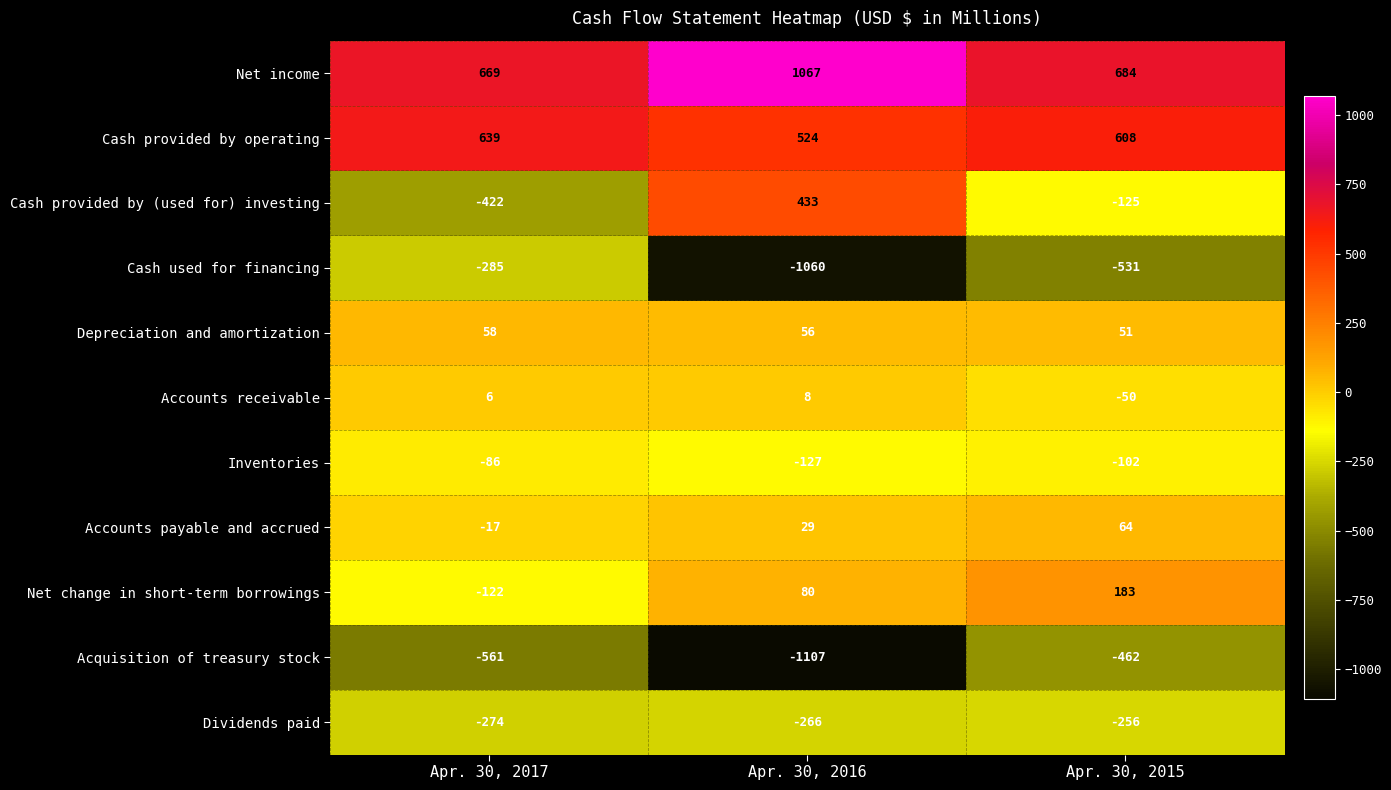

How many distinct data groups are displayed?

11